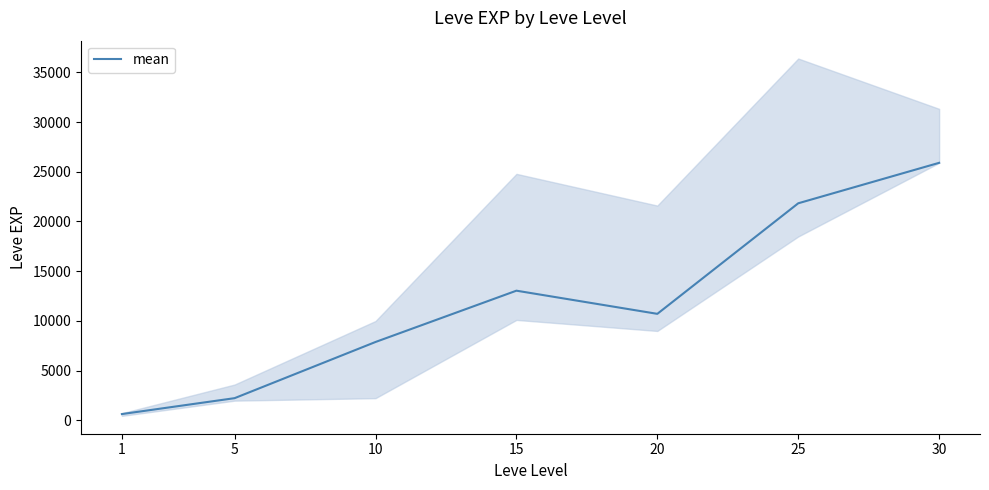

At which label is the value closest to 13265?

15